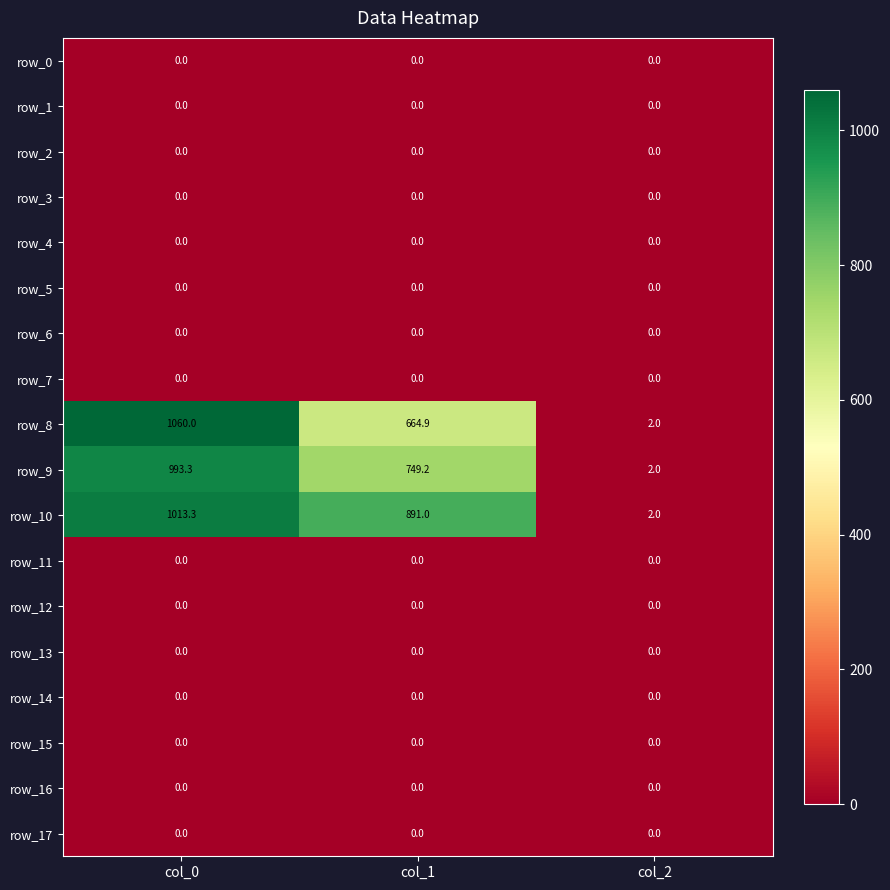

Where is row_9 nearest to the value 497?

col_1